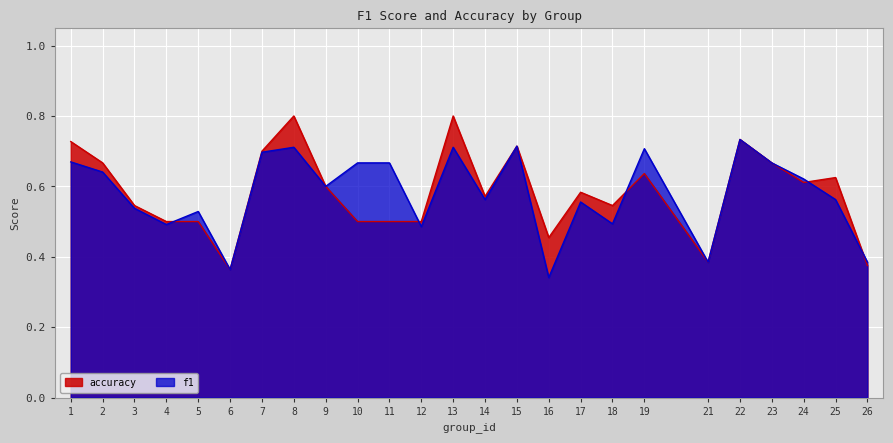

At which label does f1 reach its minimum?

16